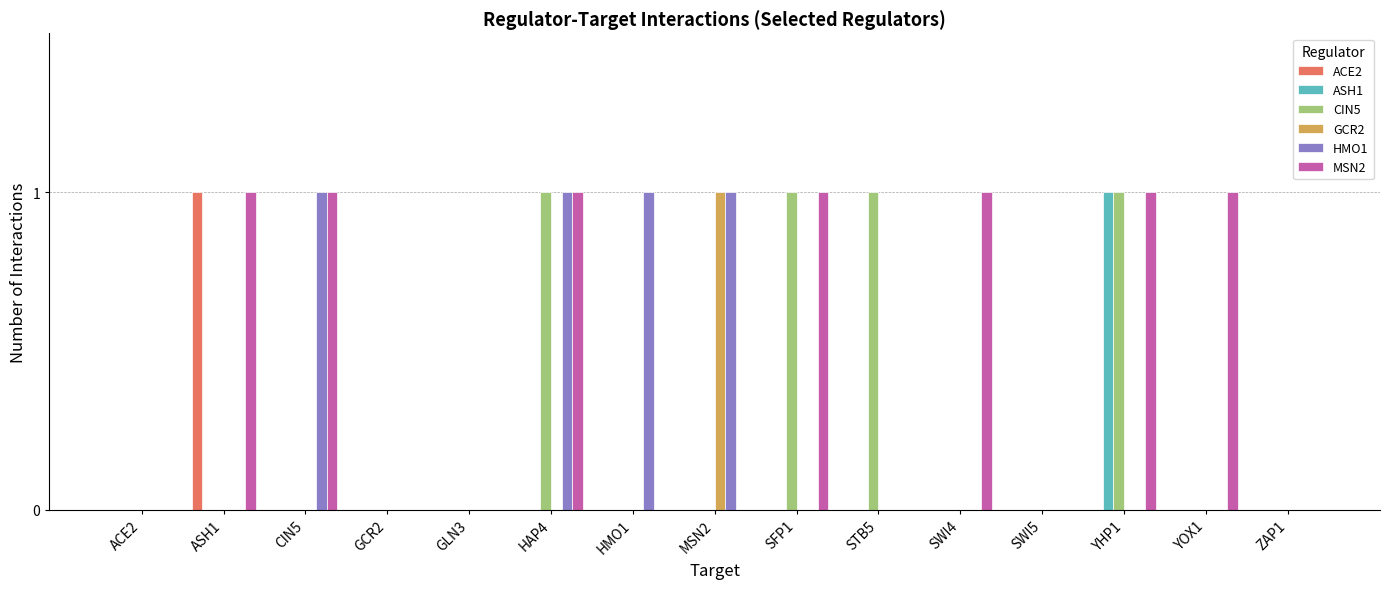

How many series are shown in this chart?

6